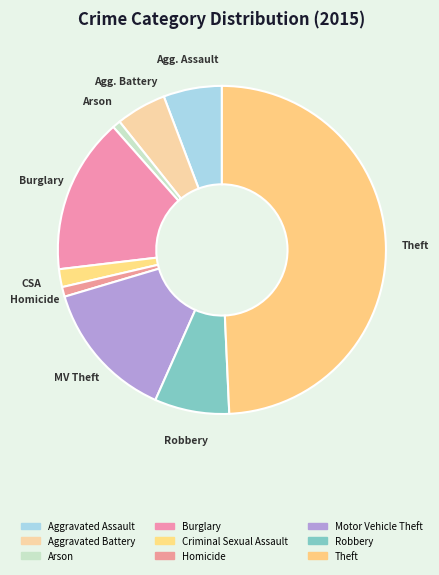

What is the ratio of the value at Homicide to the value at Arson?

1.2